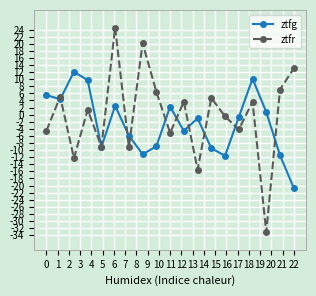

How many lines are shown in the chart?

2